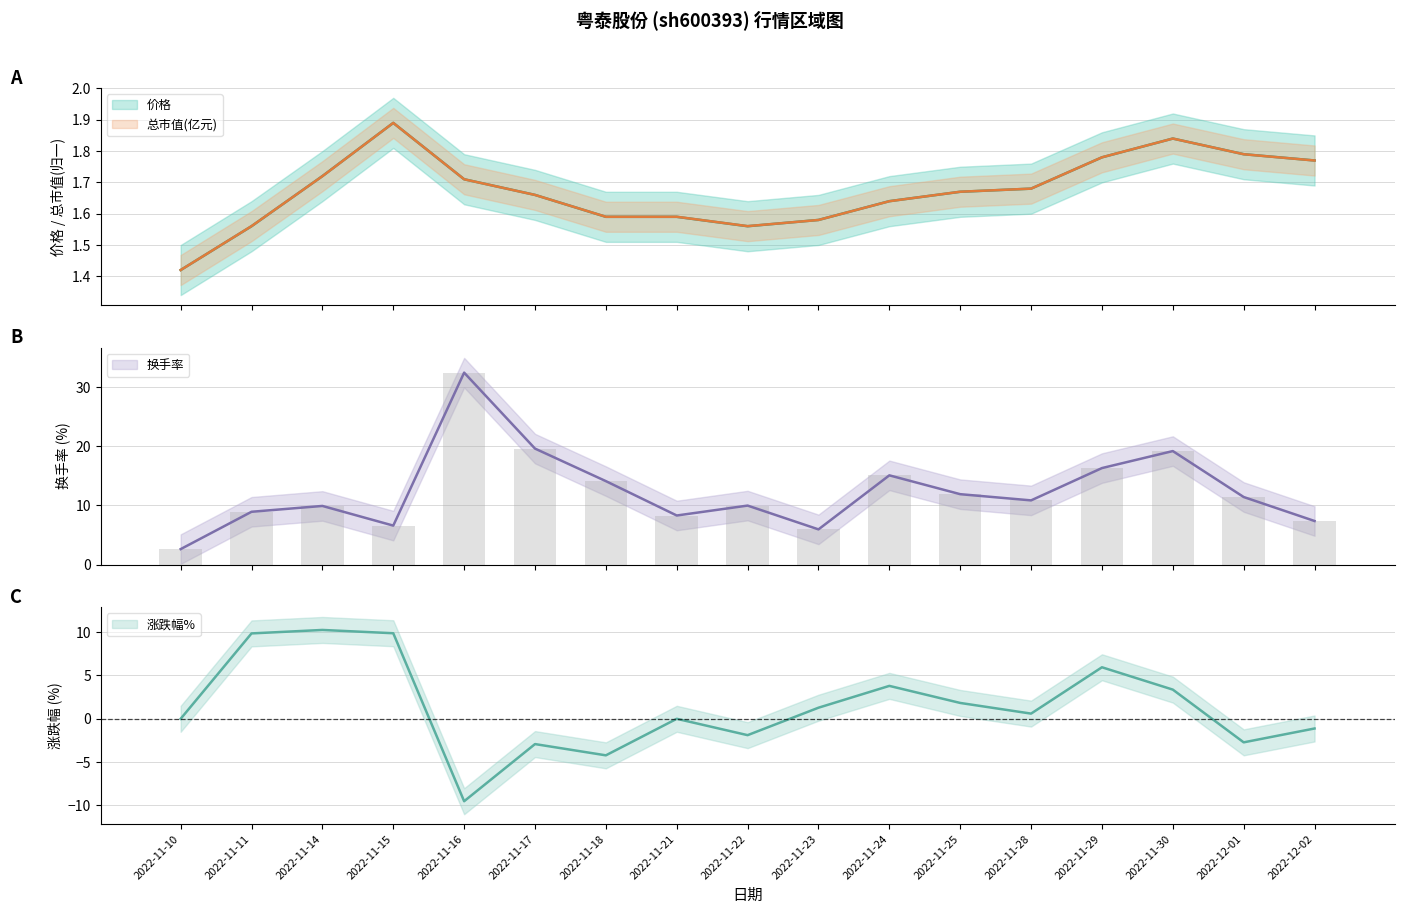

Reading left to right, transcribe all the data shown in this chart.

价格: 1.4	1.6	1.7	1.9	1.7	1.7	1.6	1.6	1.6	1.6	1.6	1.7	1.7	1.8	1.8	1.8	1.8
总市值(亿元): 1.4	1.6	1.7	1.9	1.7	1.7	1.6	1.6	1.6	1.6	1.6	1.7	1.7	1.8	1.8	1.8	1.8
换手率: 2.6	8.9	9.9	6.6	32.5	19.6	14.1	8.3	10.0	6.0	15.1	11.9	10.9	16.3	19.2	11.4	7.4
涨跌幅%: 0.0	9.9	10.3	9.9	-9.5	-2.9	-4.2	0.0	-1.9	1.3	3.8	1.8	0.6	6.0	3.4	-2.7	-1.1